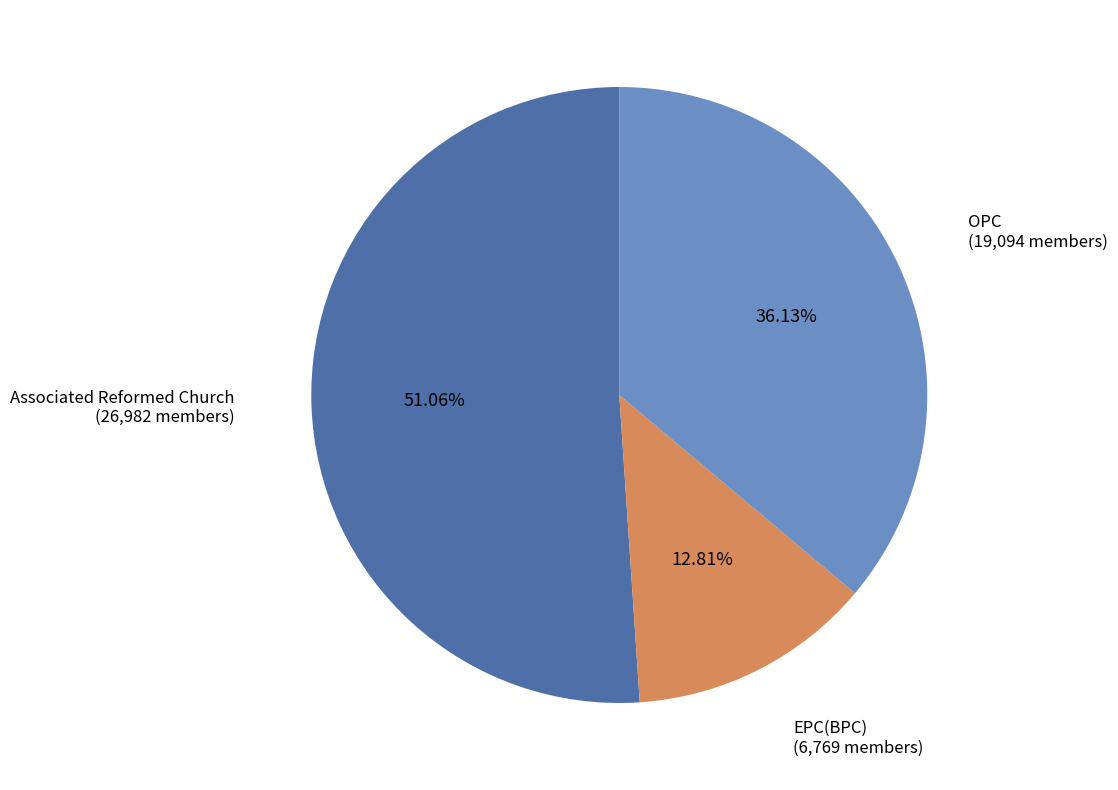

Is it true that OPC is 36% of the pie?

True